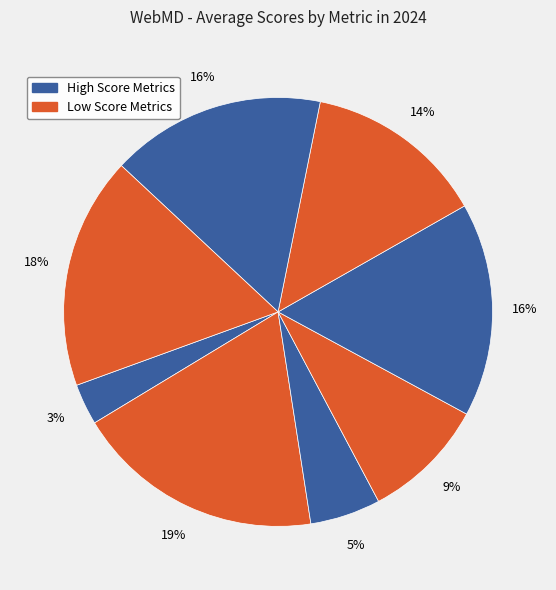

To the nearest percent, what is the difference between the largest and smallest slice percentages?

16%